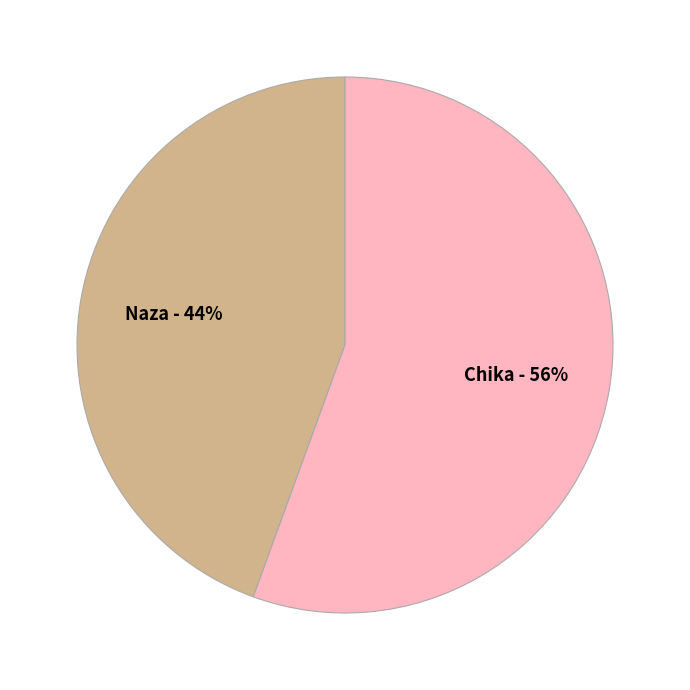

True or false: Chika accounts for 56% of the total.

True